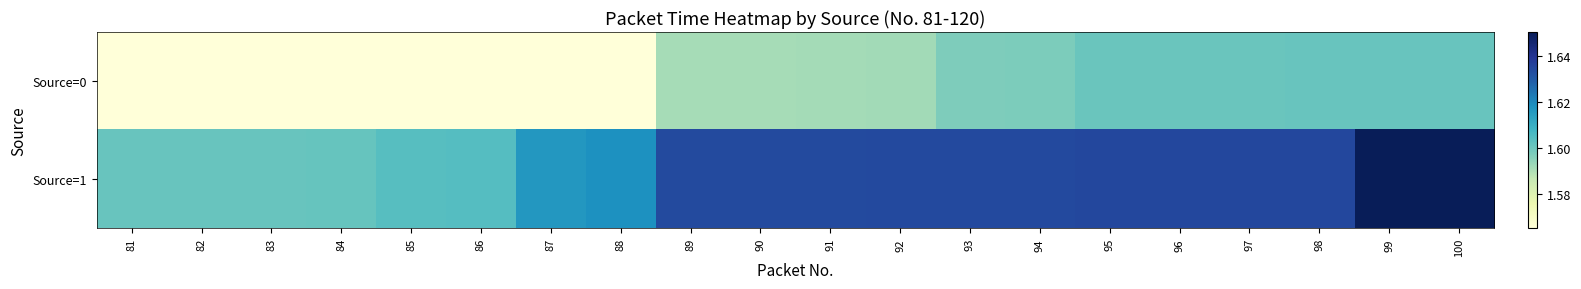

Between 82 and 84, which series saw the biggest shift?

Source=1